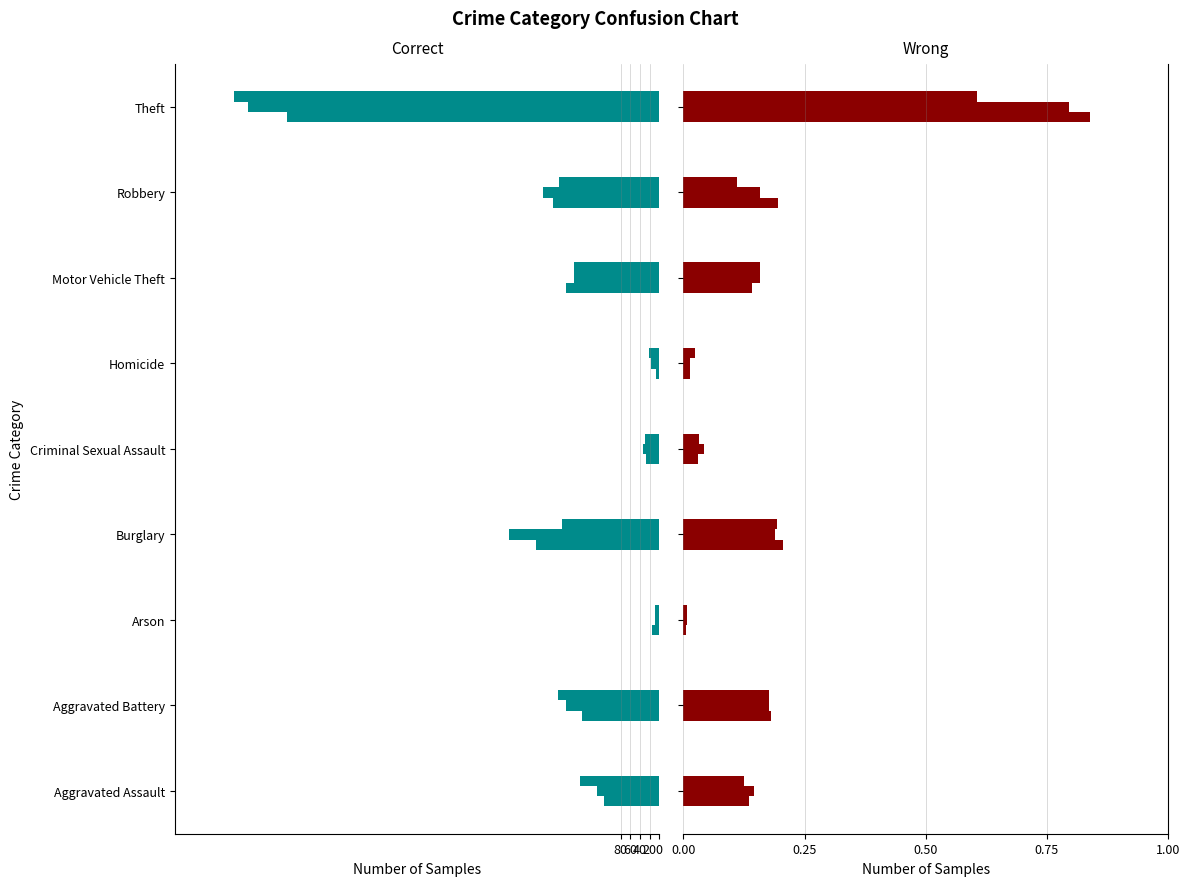

How many distinct data groups are displayed?

6